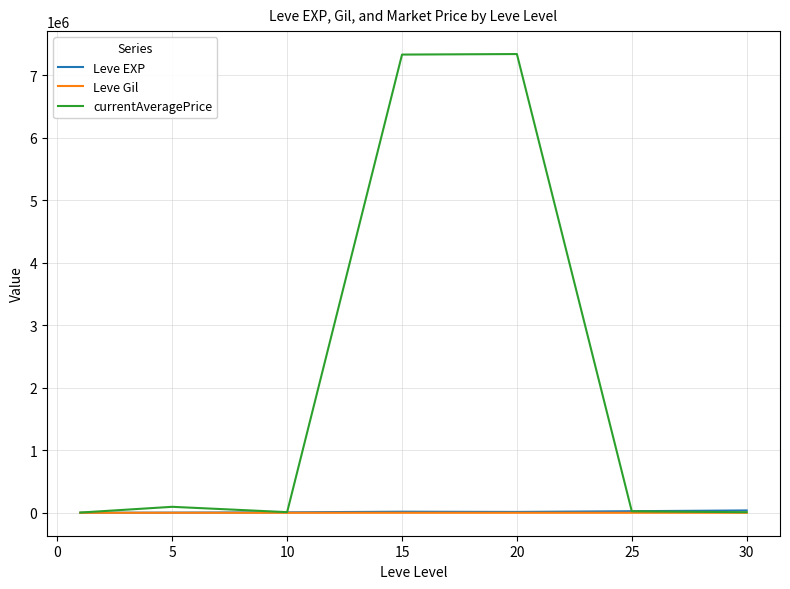

What is the maximum value shown in the chart?

7342932.7